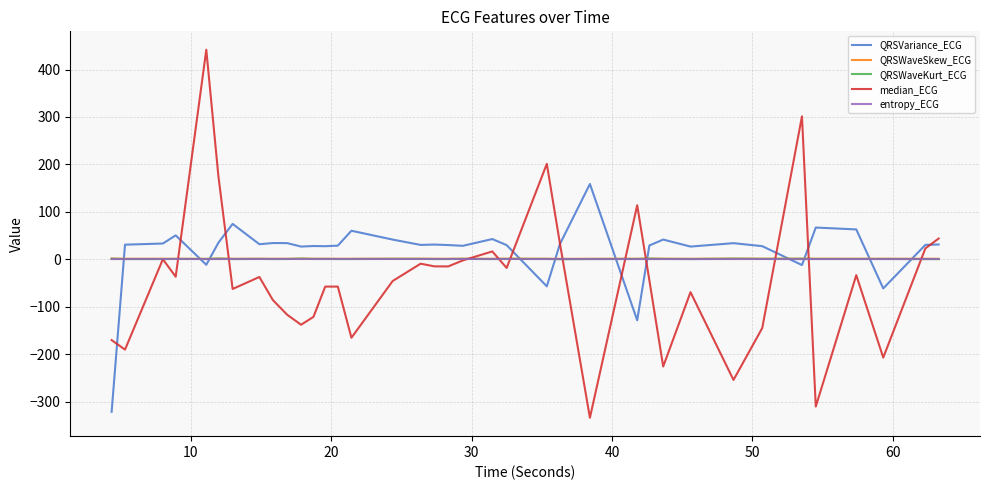

Which series has the widest spread of values?

median_ECG